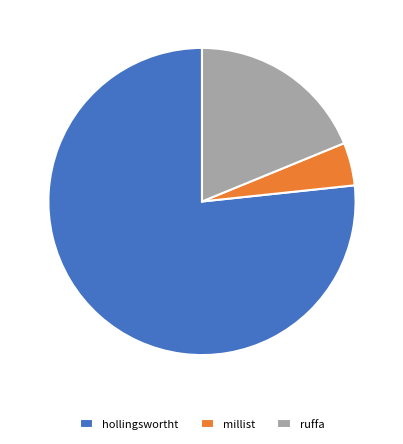

The ruffa slice represents 19% of the pie. True or false?

True